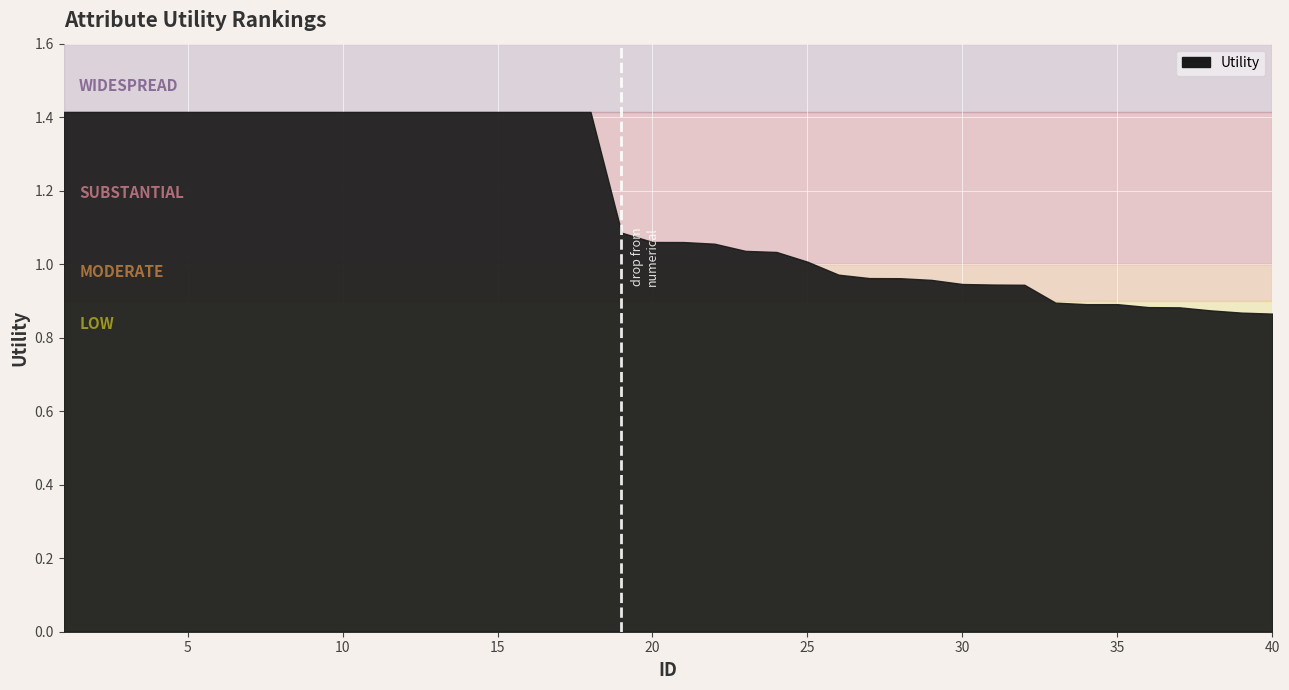

What is the change in value from 3 to 40?

-0.5